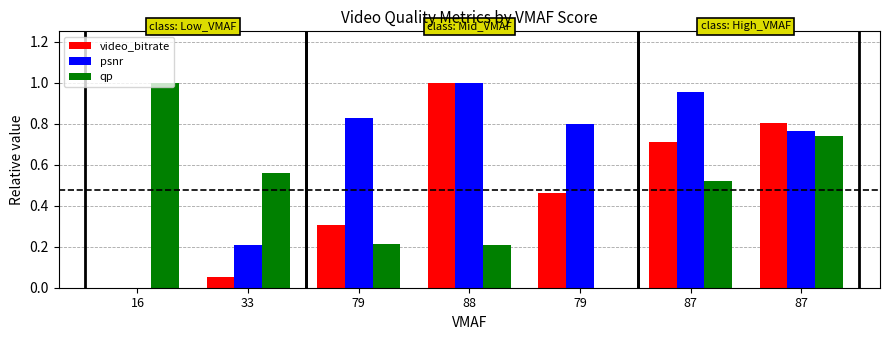

Does the chart contain stacked bars?

No